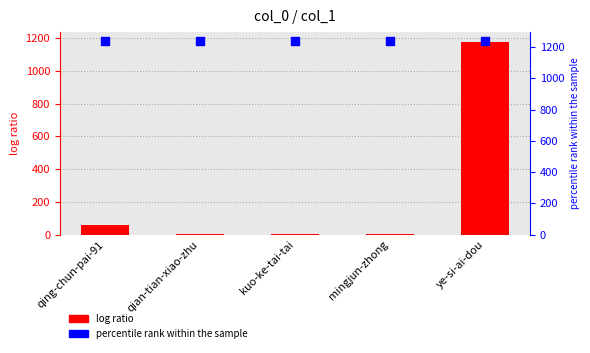

Which has a higher value, qing-chun-pai-91 or mingjun-zhong?

qing-chun-pai-91